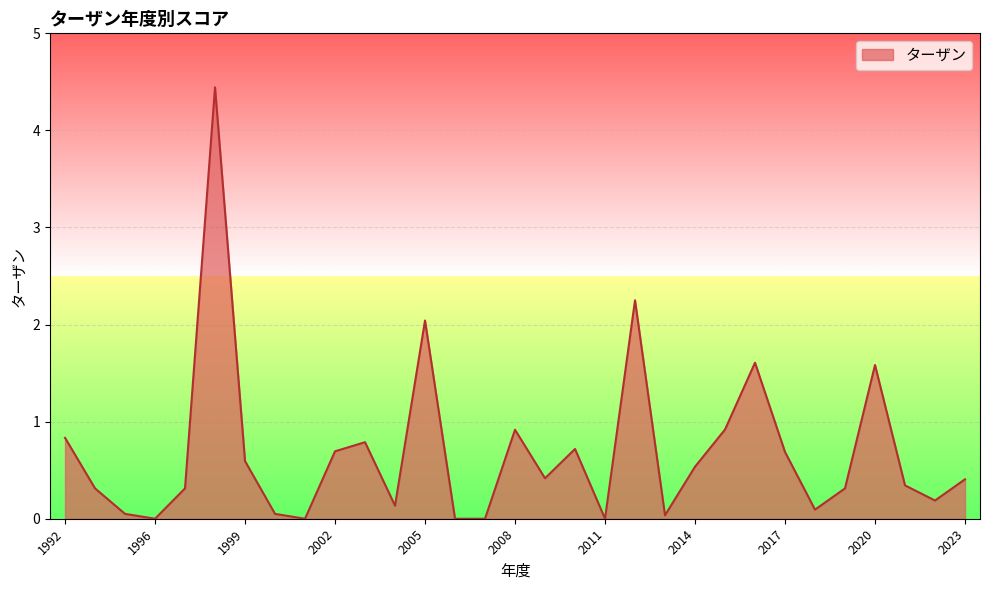

What is the average value?

0.7